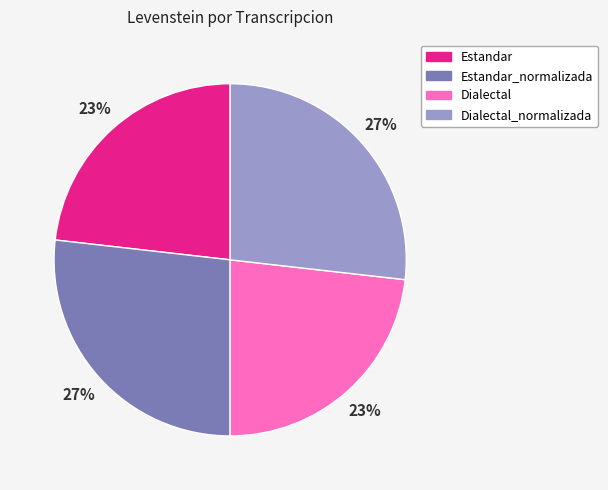

Is there a majority slice in this chart?

No